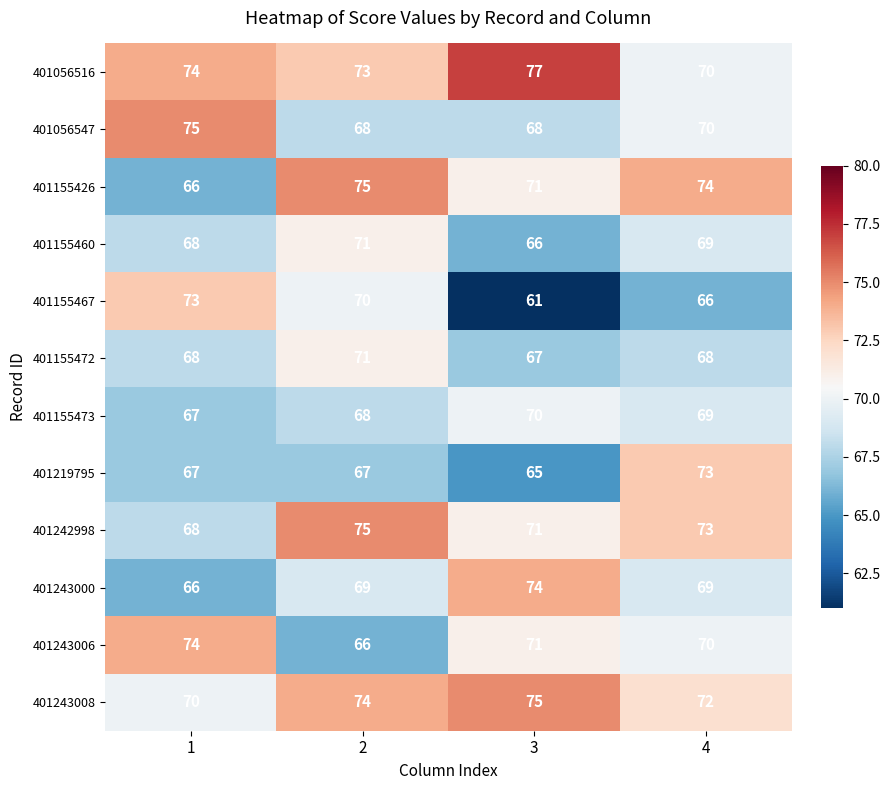

What is the average value of the 401242998 series?

72